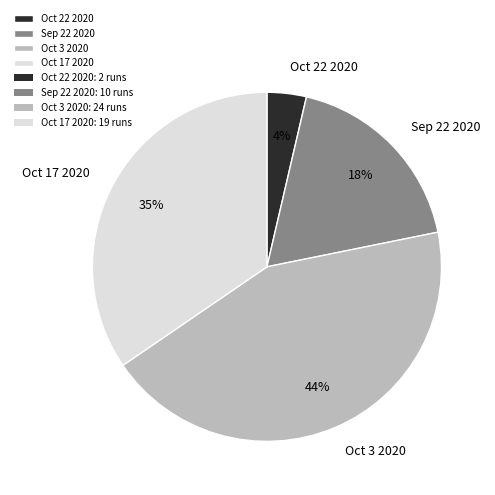

Which slice is the largest?

Oct 3 2020